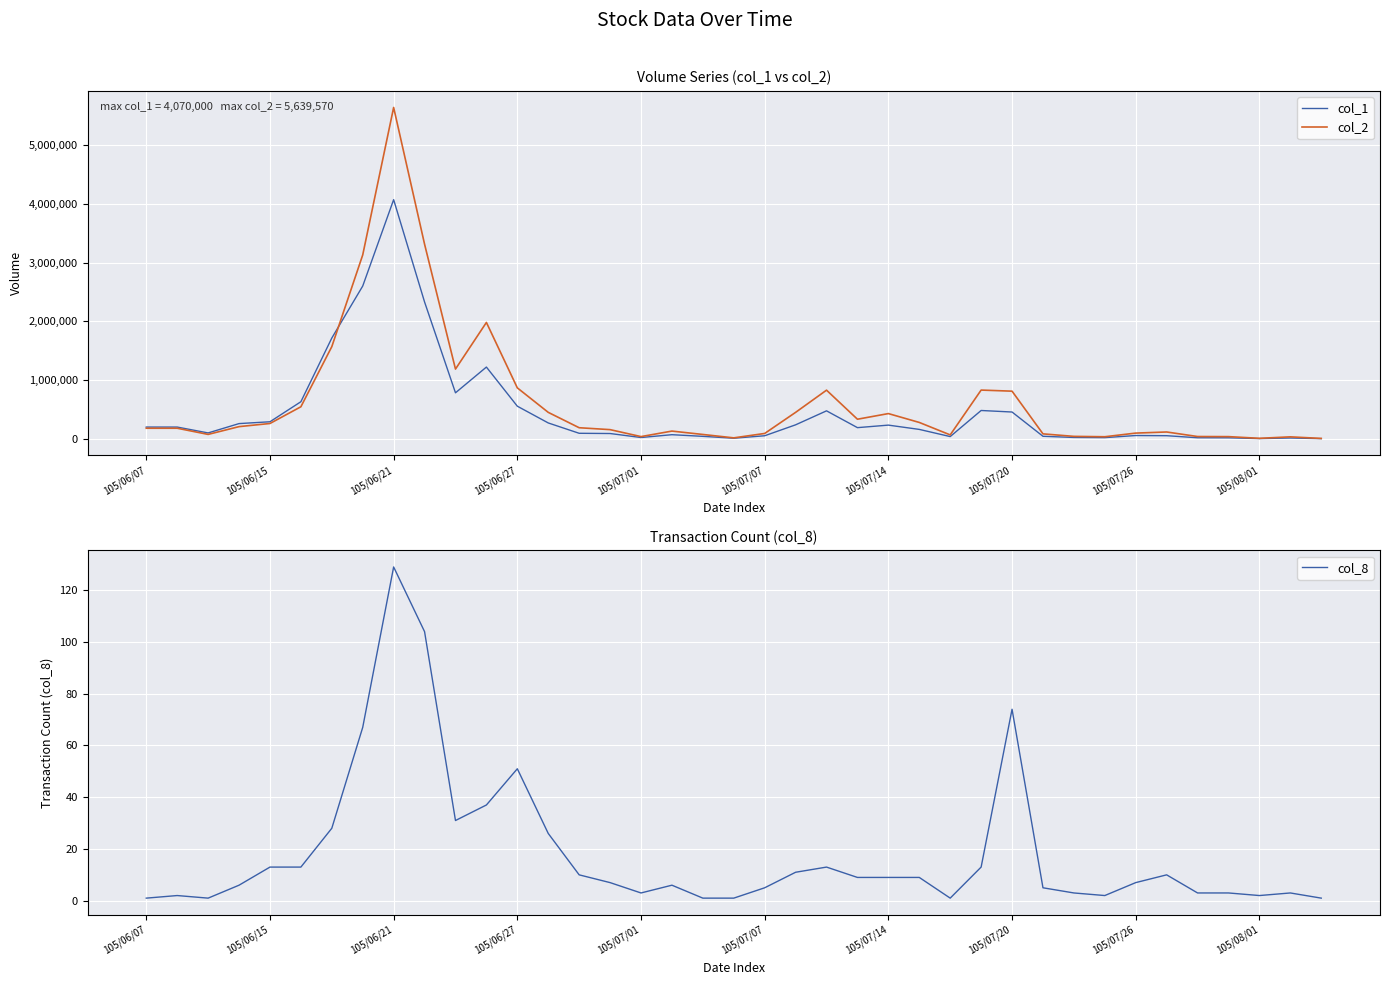

Which category has the highest value in the col_2 series?

105/06/21